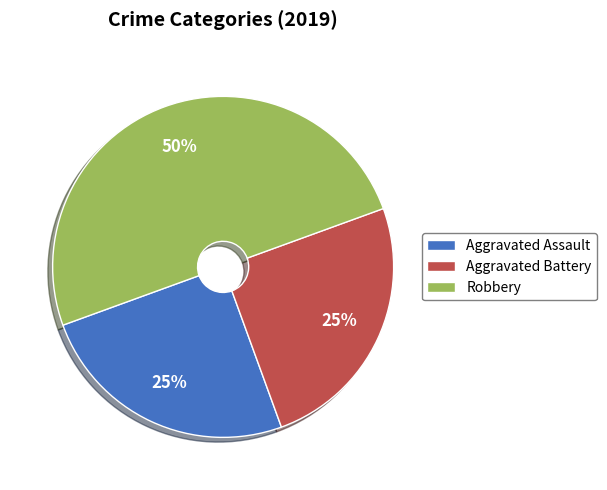

How many segments does this pie chart have?

3